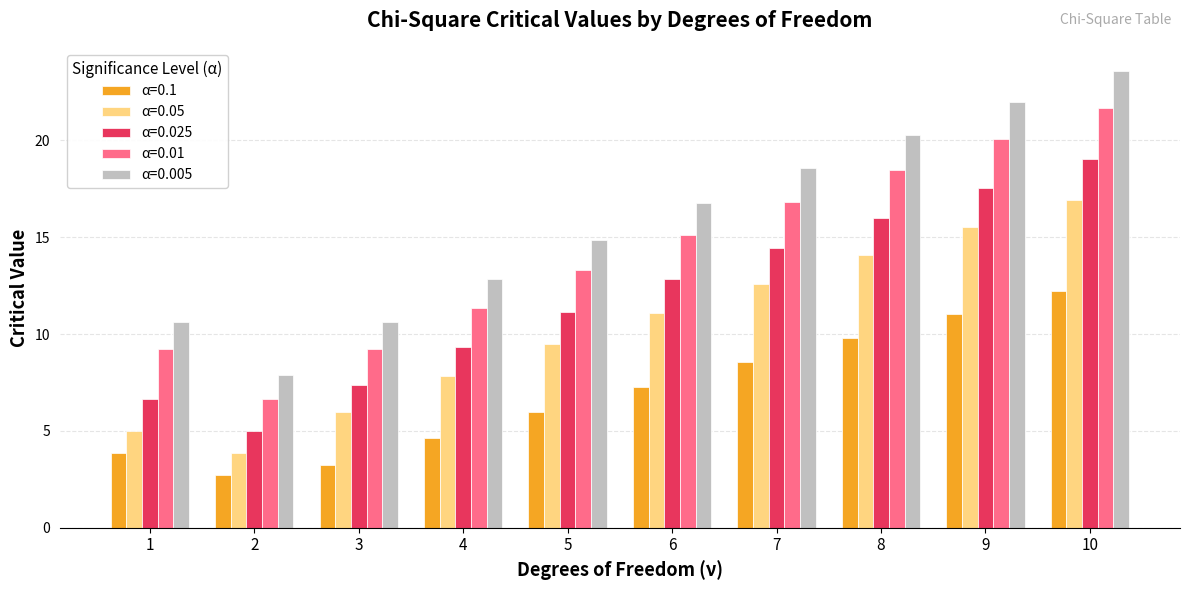

What value does the α=0.05 series have at 1?

5.0